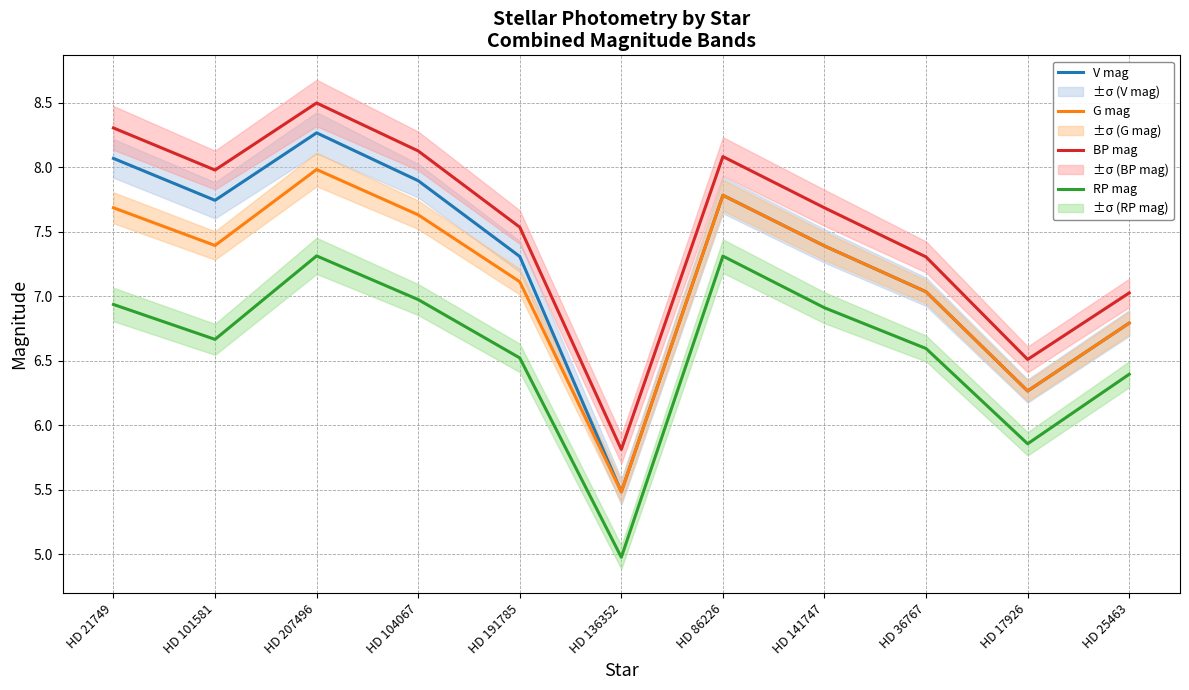

List the series in order of their peak value, highest first.

BP mag, V mag, G mag, RP mag